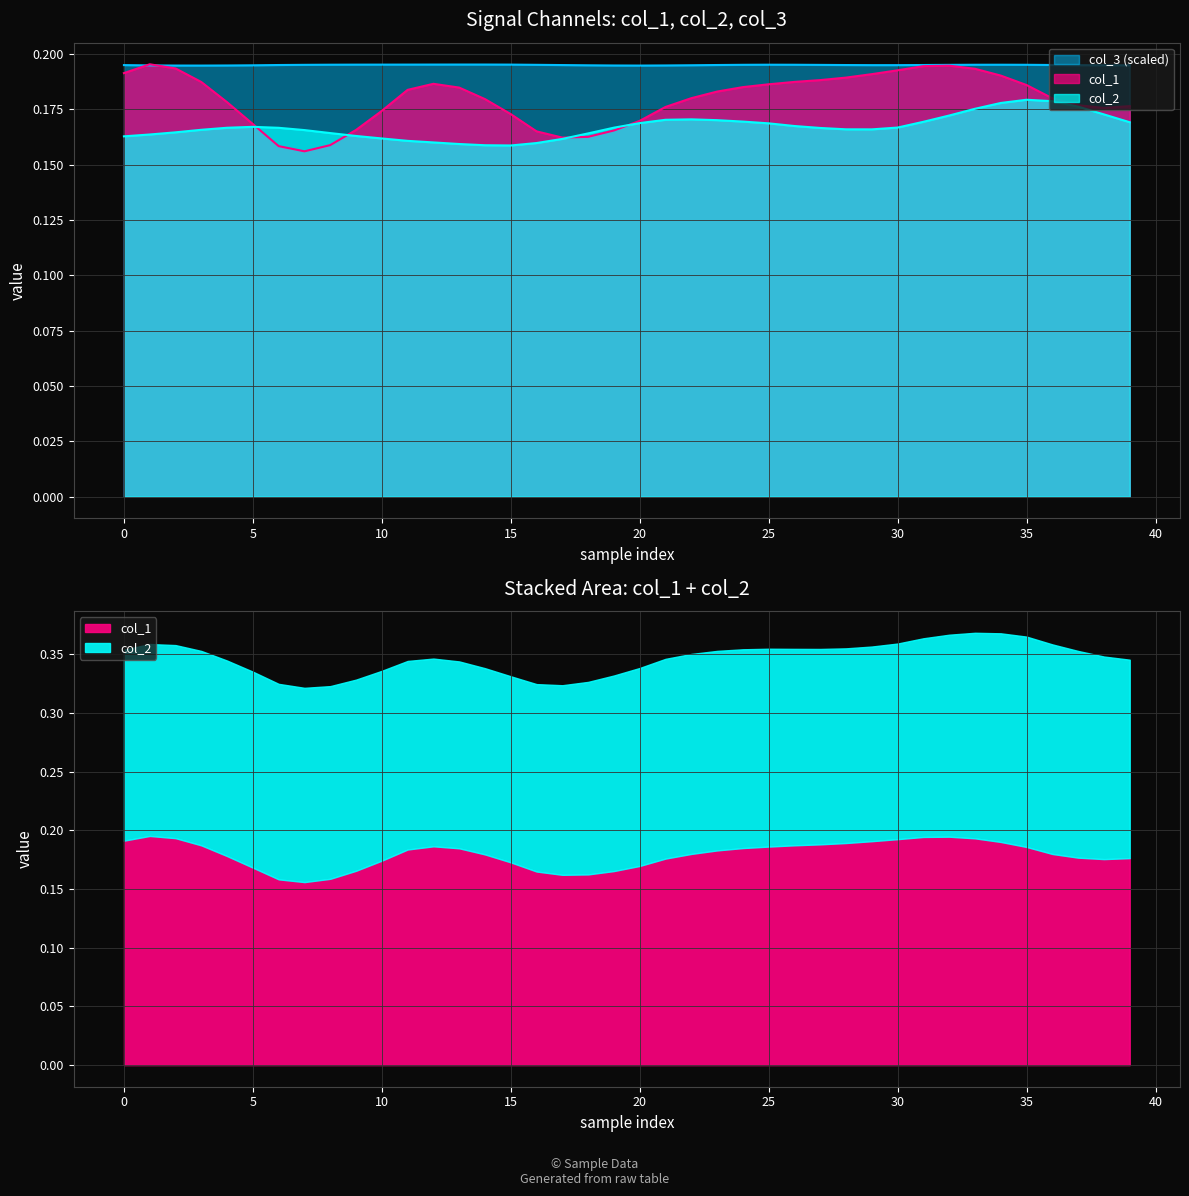

What is the label of the 27th point from the left?

26